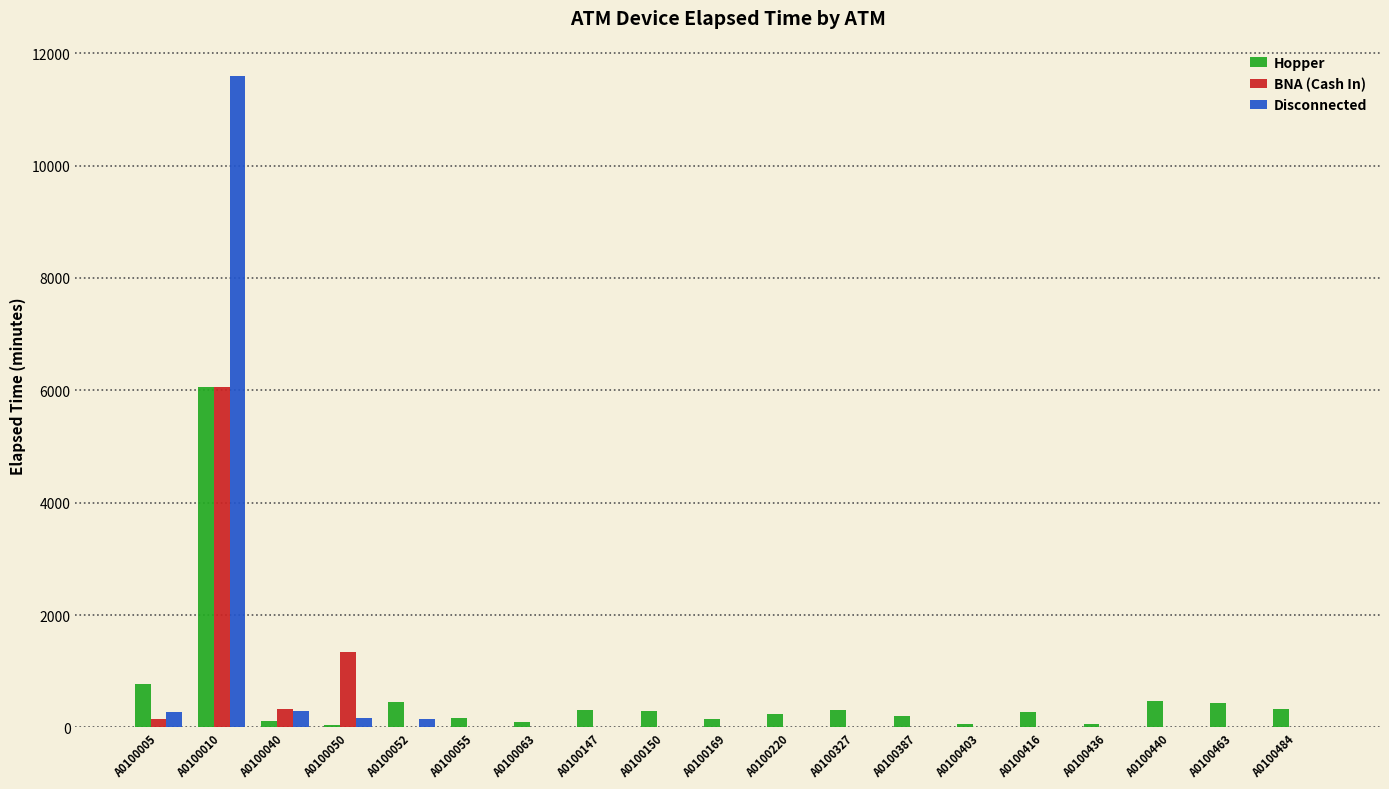

What is the greatest value displayed?

11595